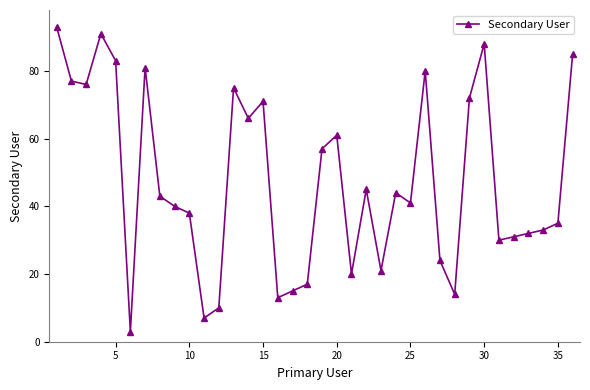

What is the maximum value shown in the chart?

93